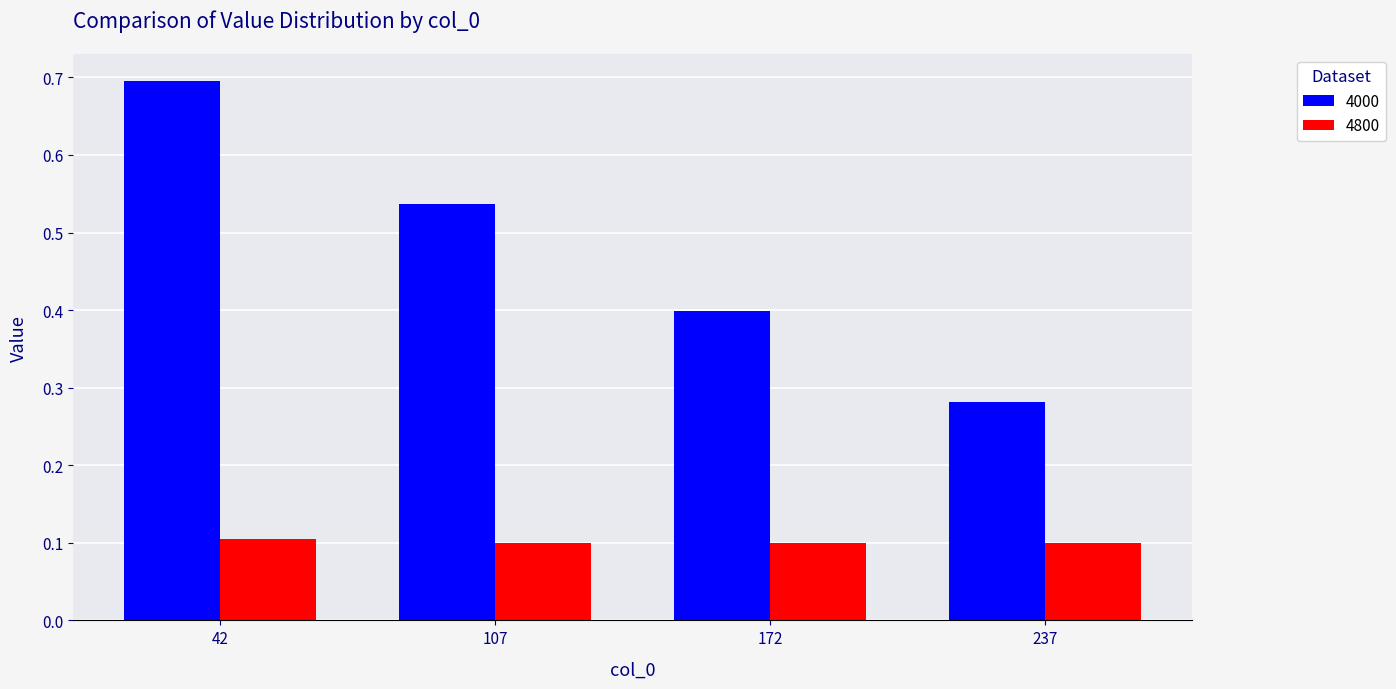

How many series are shown in this chart?

2